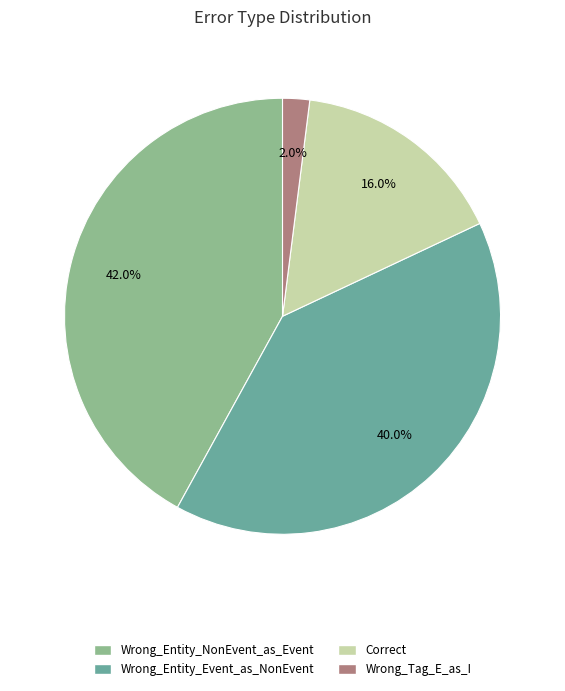

The Wrong_Entity_NonEvent_as_Event slice represents 56% of the pie. True or false?

False